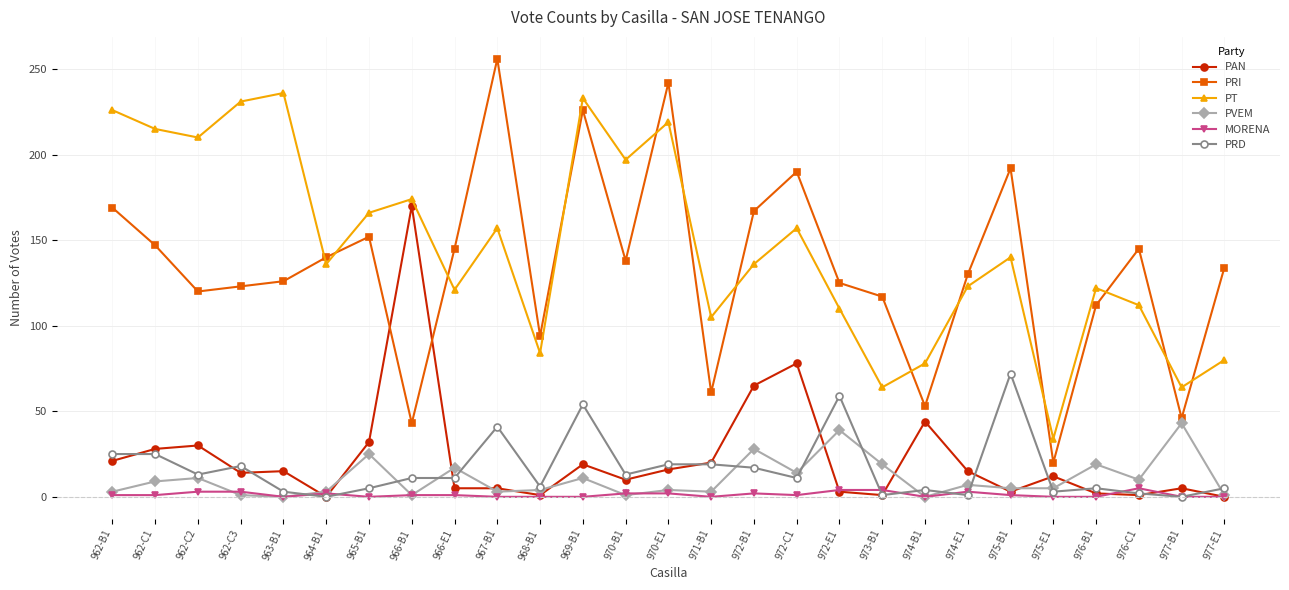

How many lines are shown in the chart?

6